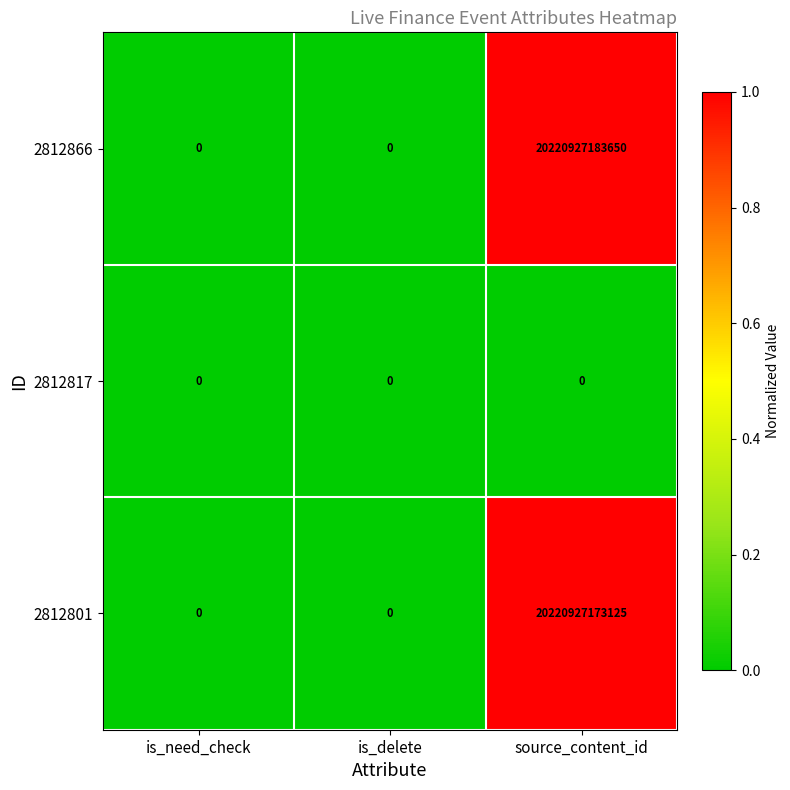

Rank the series at source_content_id from highest to lowest value.

2812866, 2812801, 2812817